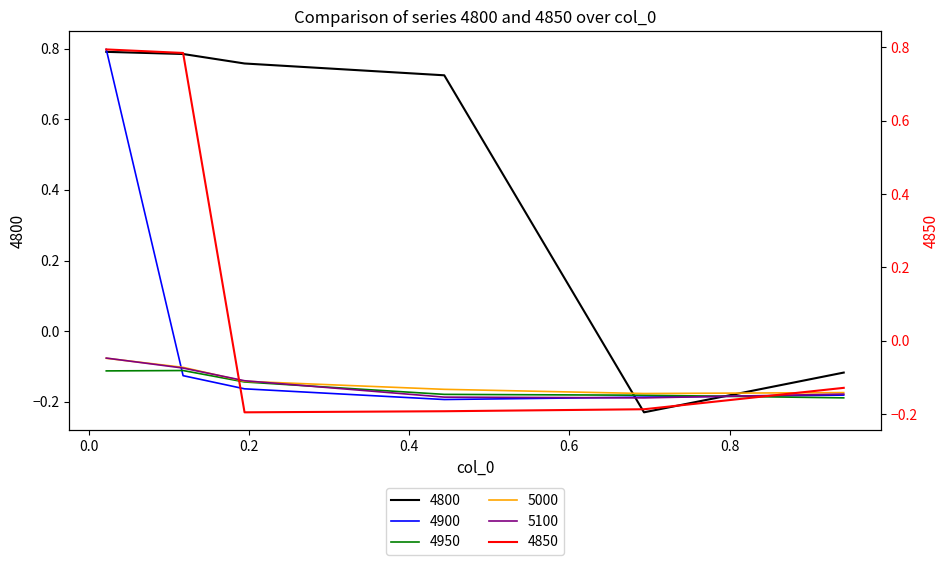

What is the difference between the second highest and second lowest values in the 4800 series?

0.9